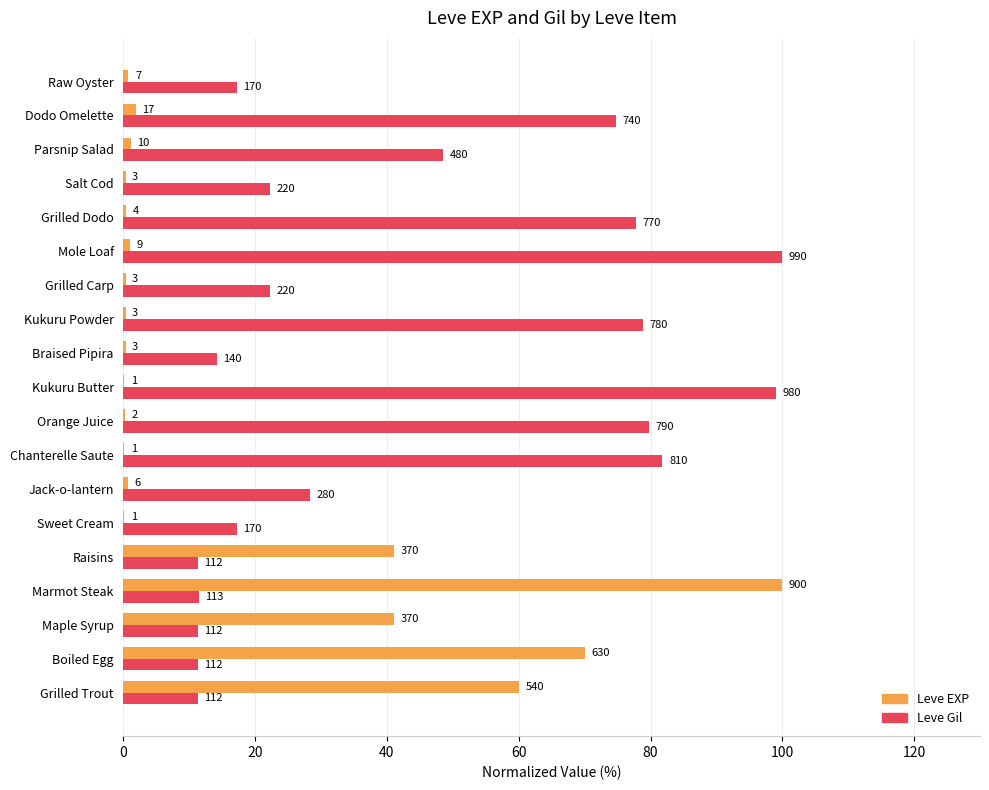

What is the greatest value displayed?

100.0